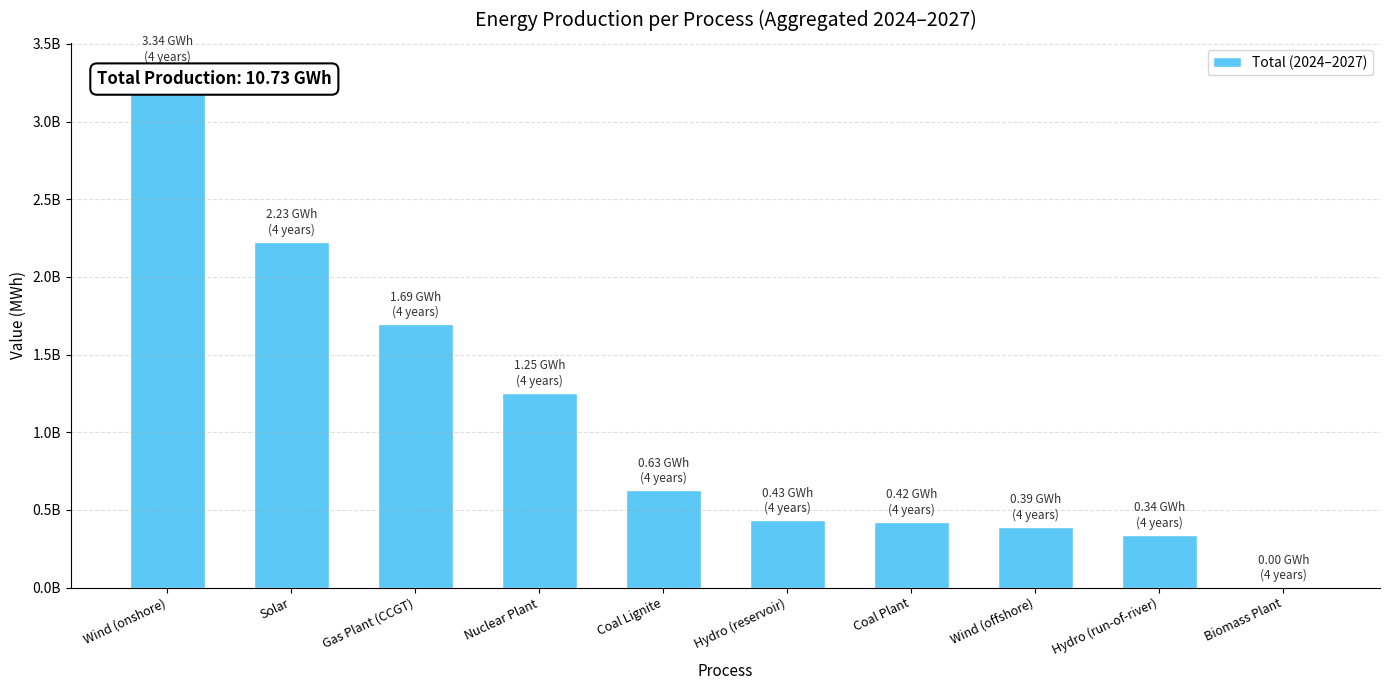

What is the change in value from Wind (offshore) to Hydro (run-of-river)?

-51824930.9